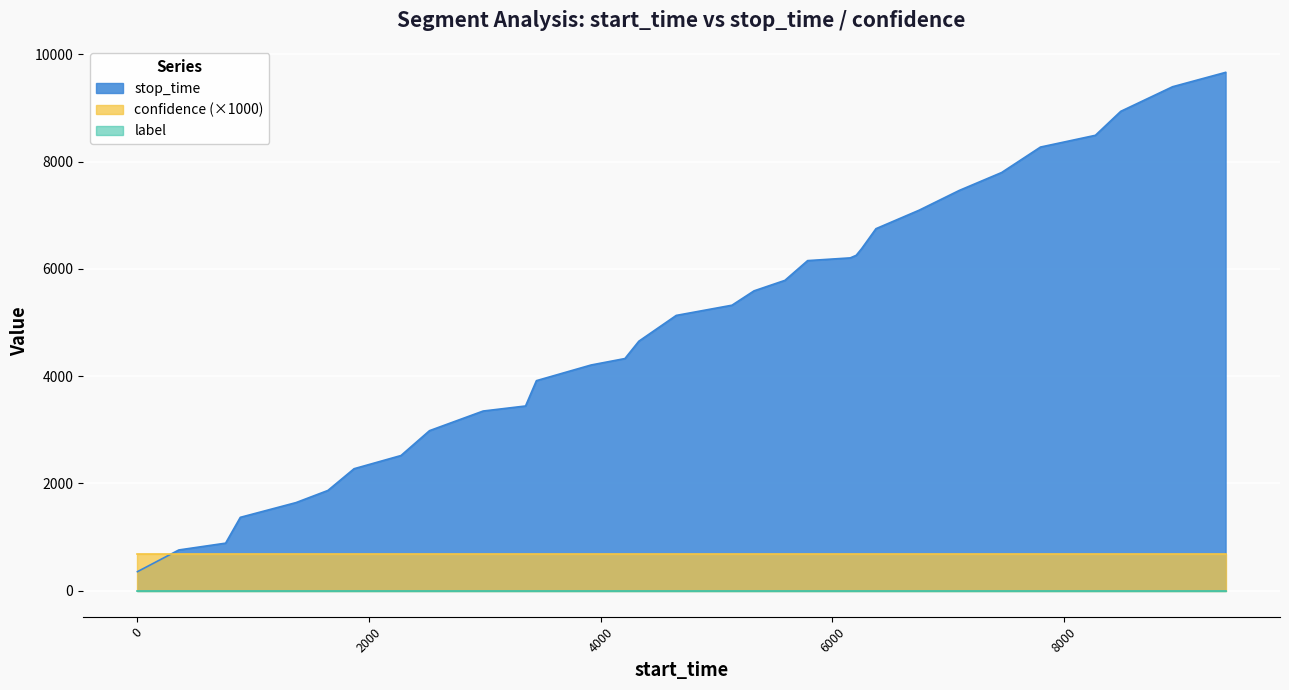

What is the total value across all series at 3445?

3916.7